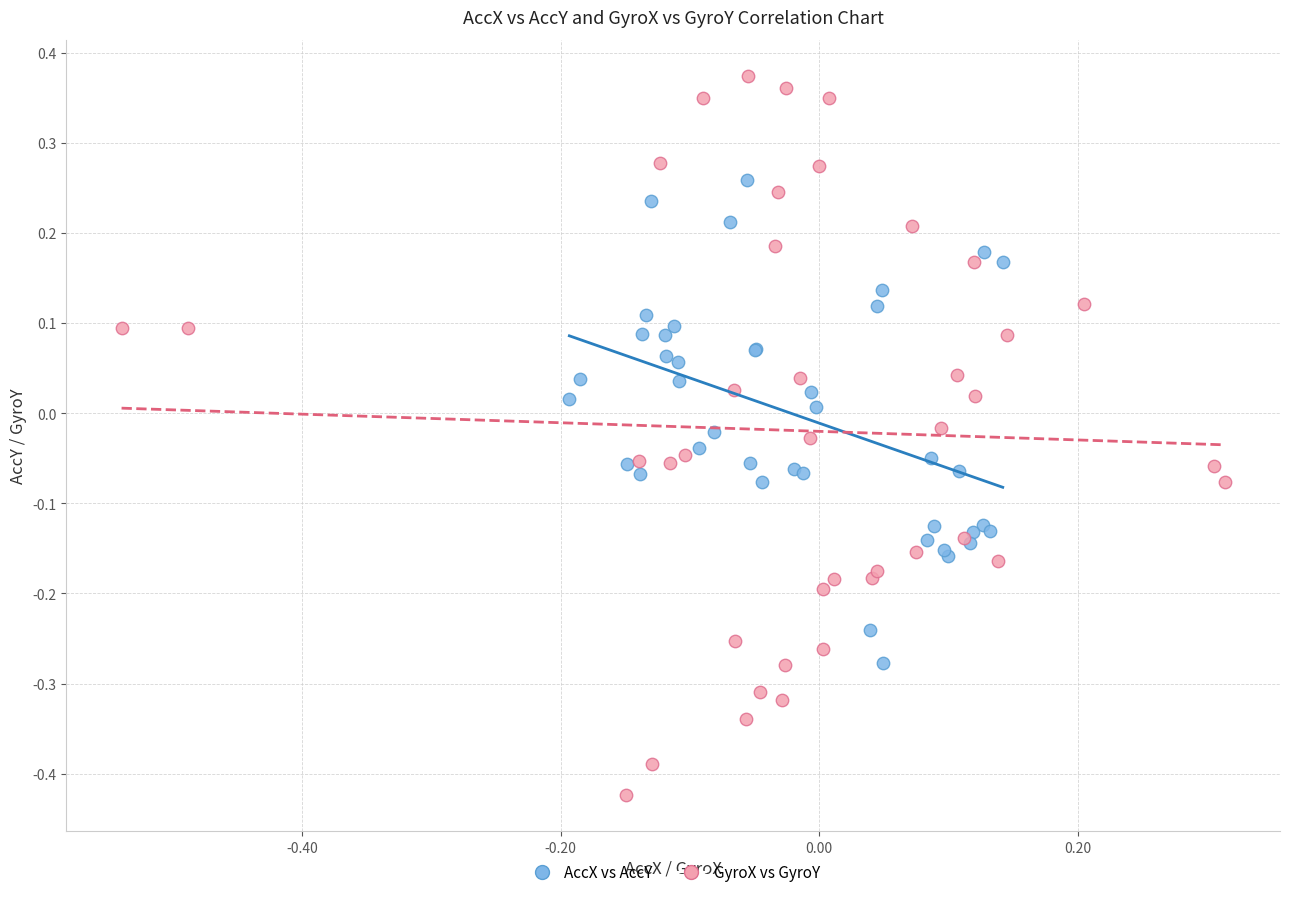

Which series contains the highest Y value?

GyroX vs GyroY